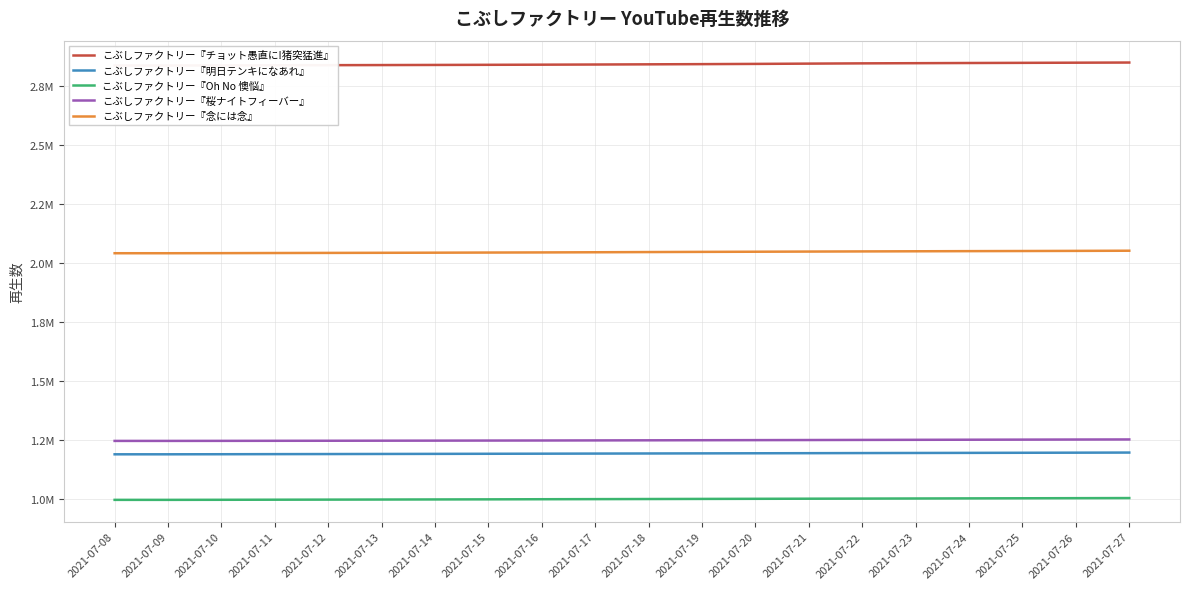

The こぶしファクトリー『チョット愚直に!猪突猛進』 series shows 2841795 at 2021-07-19. True or false?

True